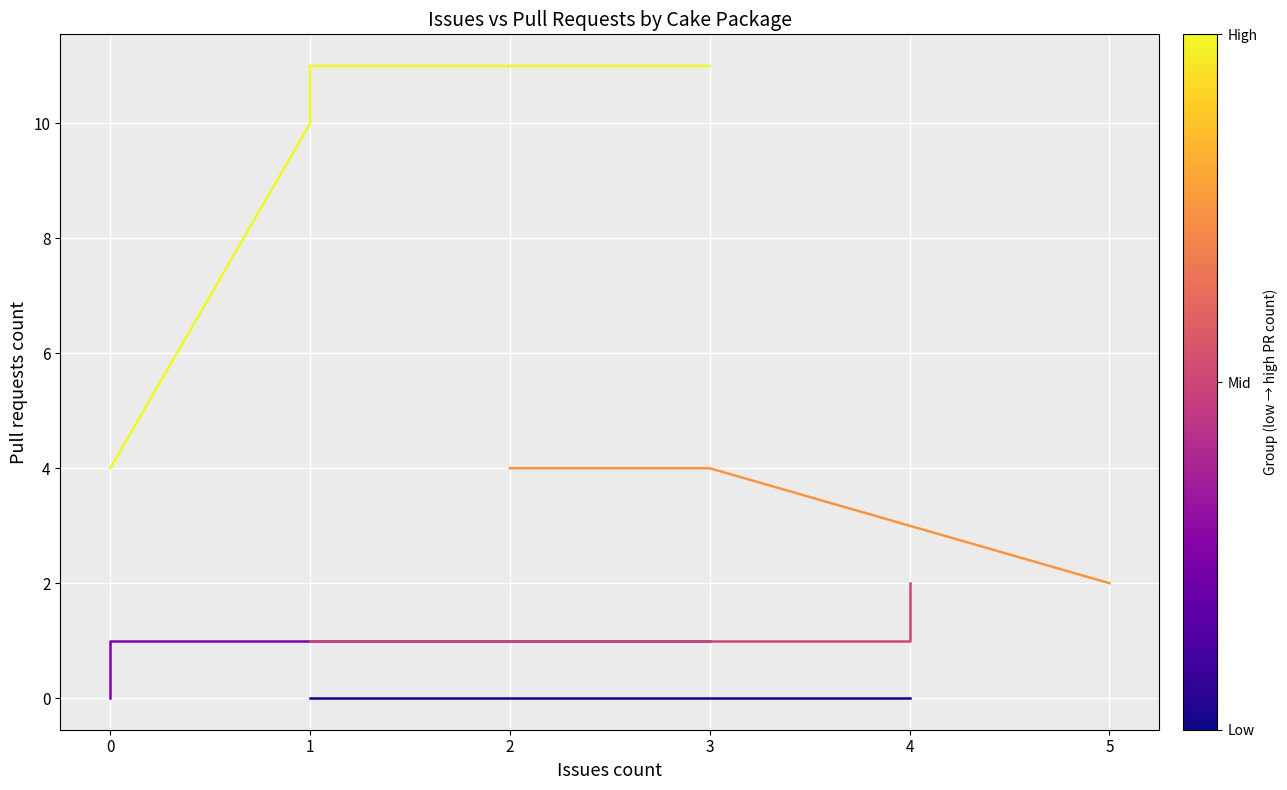

Rank the series by their maximum value, from lowest to highest.

Cake.AppCenter, Cake.Android.SdkManager, Cake.AssemblyInfoReflector, Cake.7zip, Cake.AliaSql